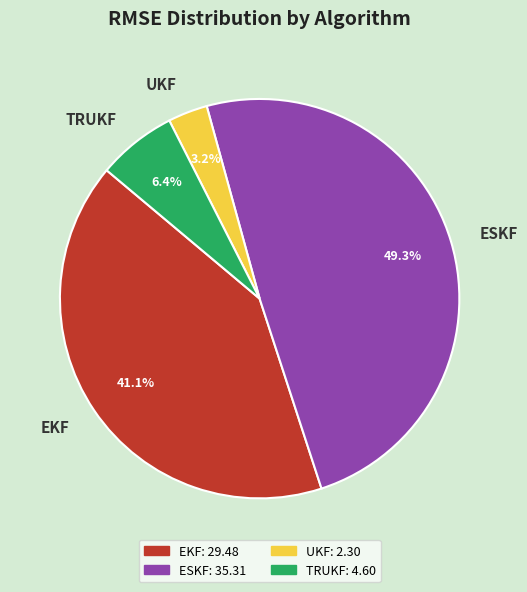

What percentage is NOT represented by EKF?

58.9%